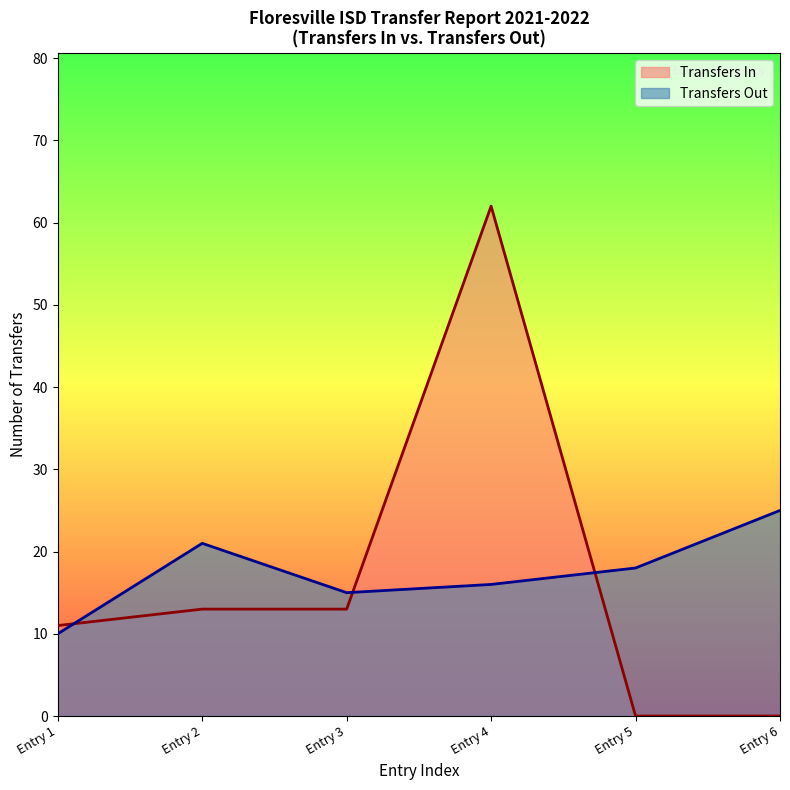

Rank the categories by value from highest to lowest.

Entry 6, Entry 2, Entry 5, Entry 4, Entry 3, Entry 1